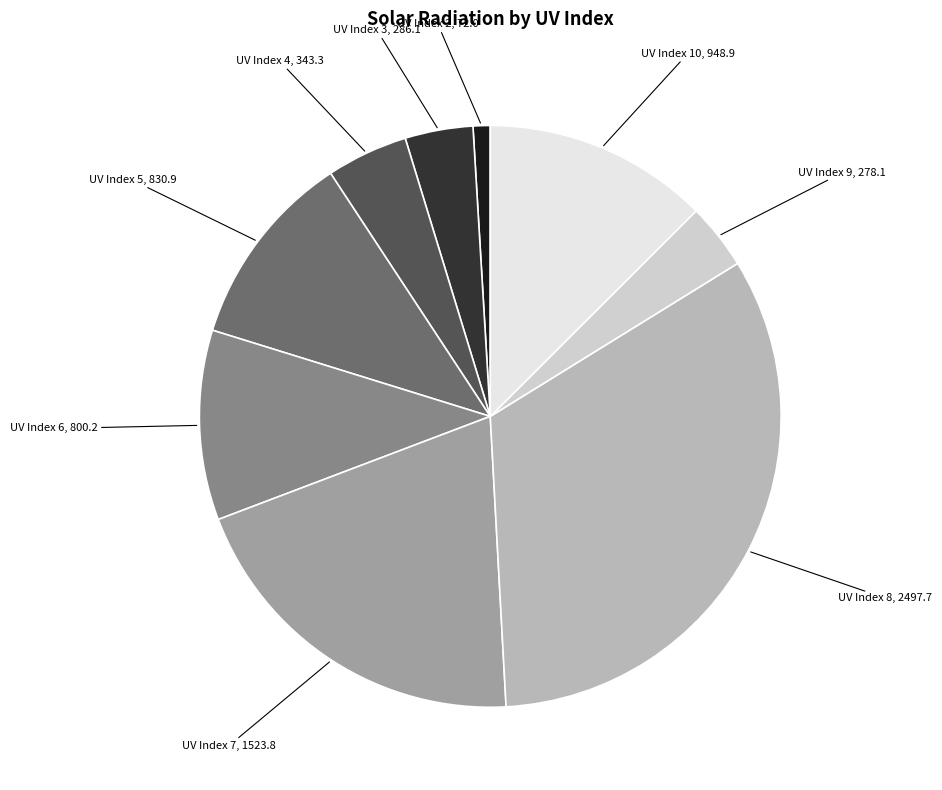

Is there a majority slice in this chart?

No